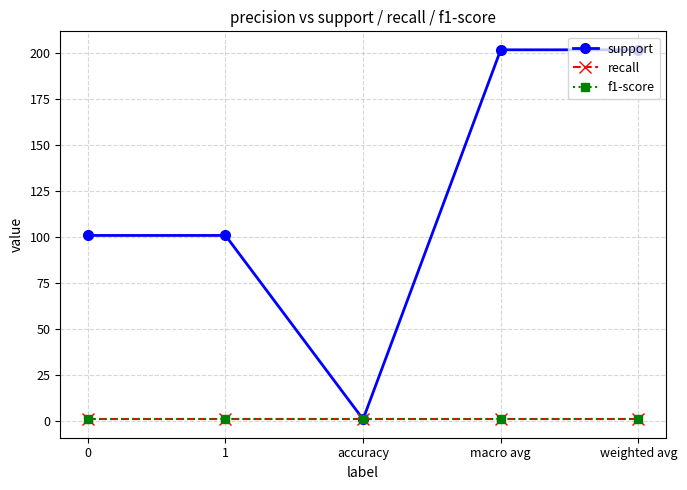

Does the chart have visible grid lines?

Yes